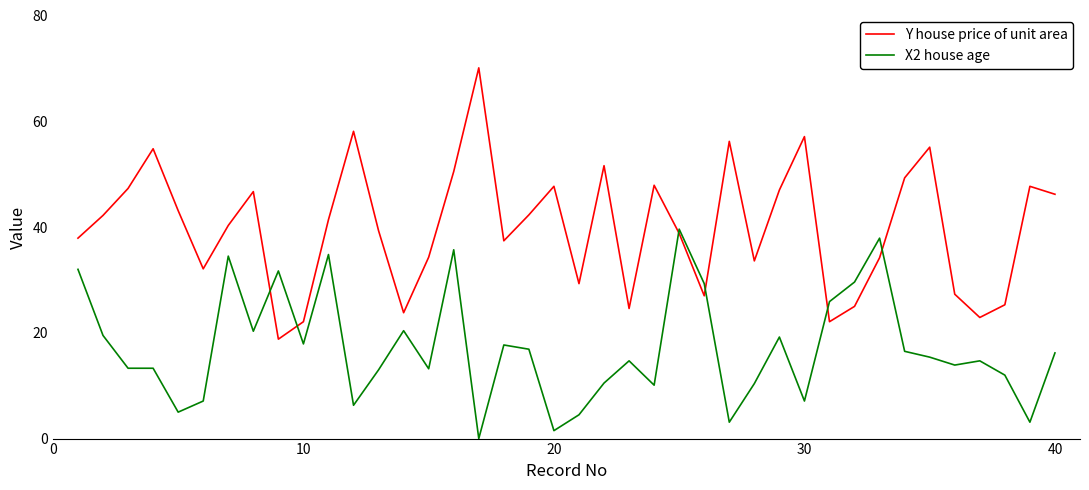

What is the highest value of the X2 house age series?

39.6